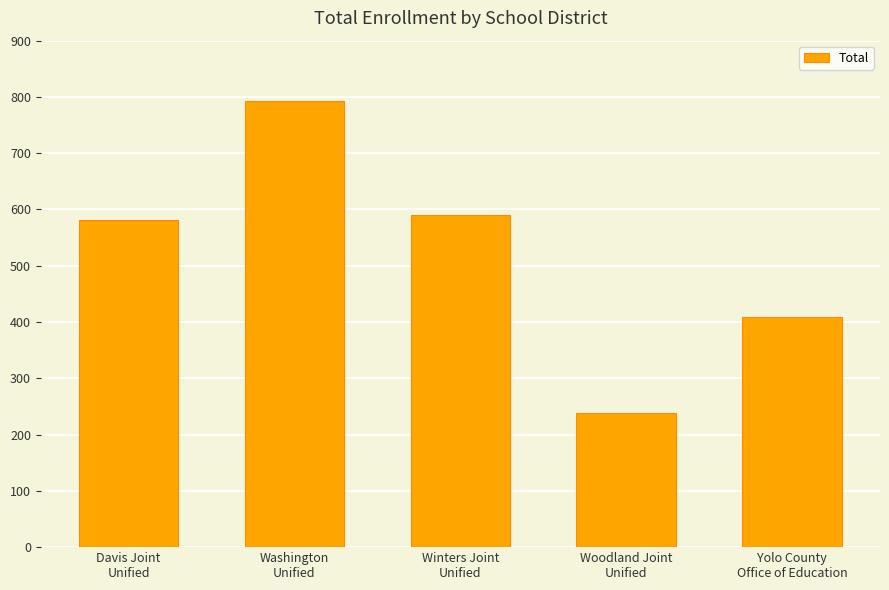

Reading right to left, transcribe all the data shown in this chart.

409	238	591	793	581